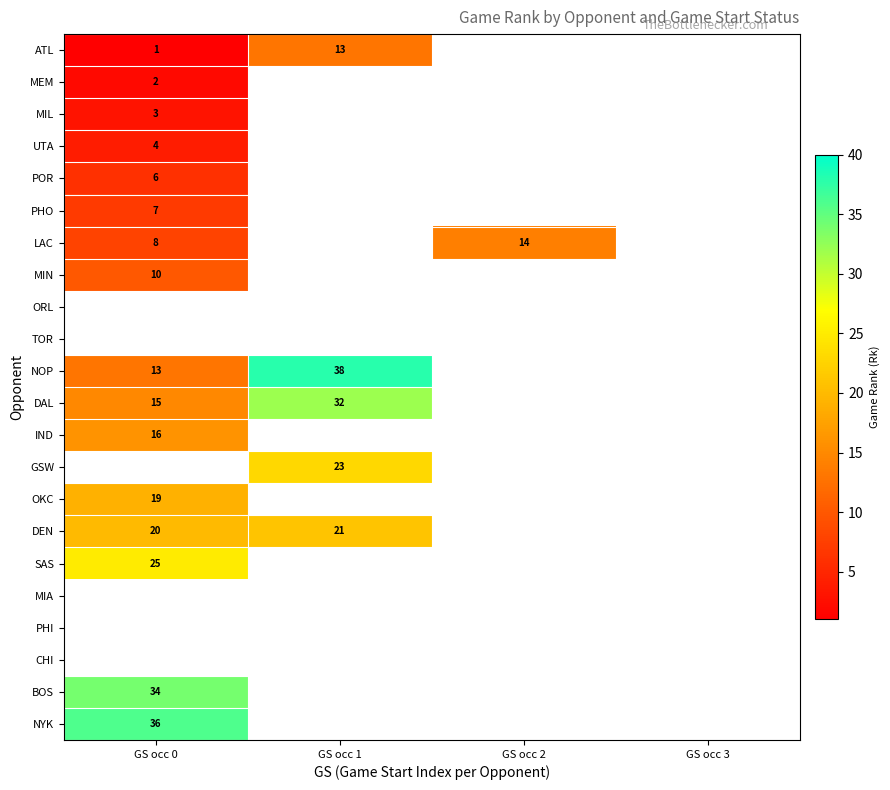

What is the minimum value shown in the chart?

1.0